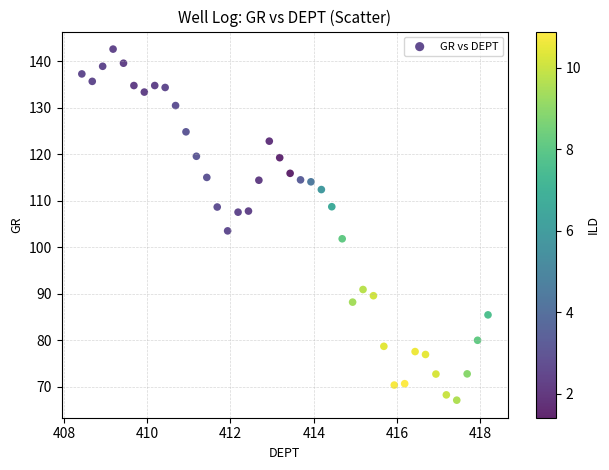

What is the range of Y values (max minus min)?

75.5